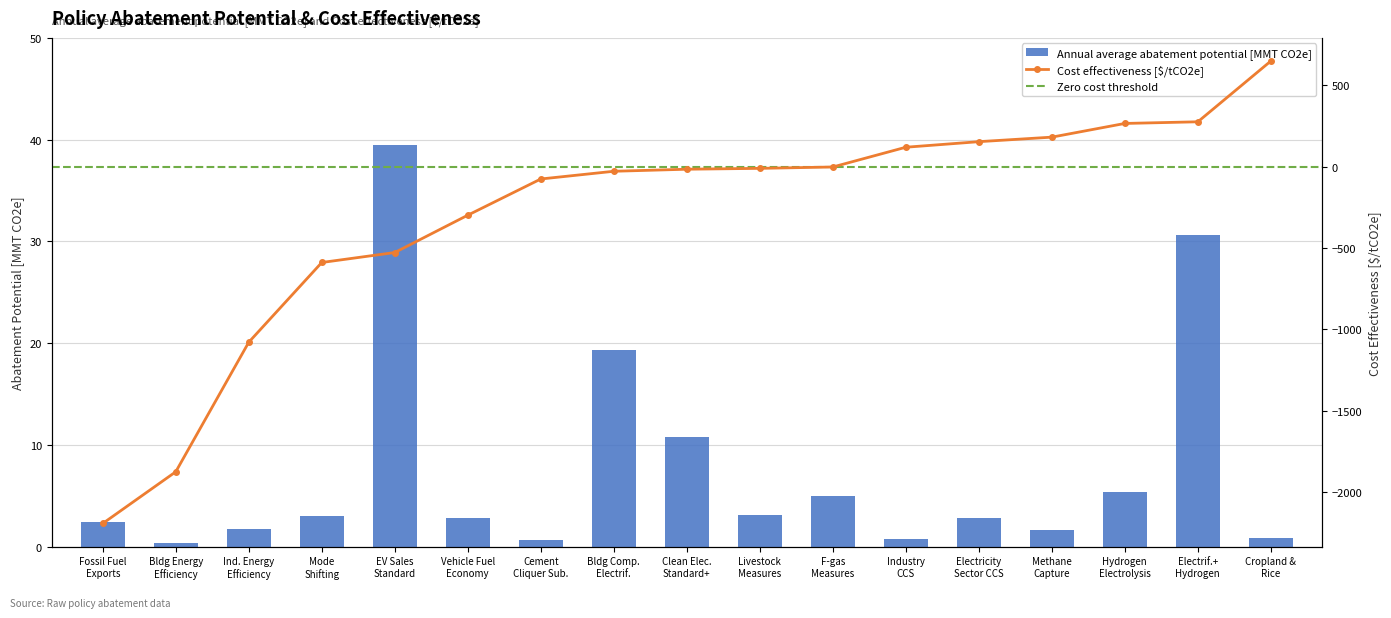

What is the average value of the Annual average abatement potential [MMT CO2e] series?

7.7